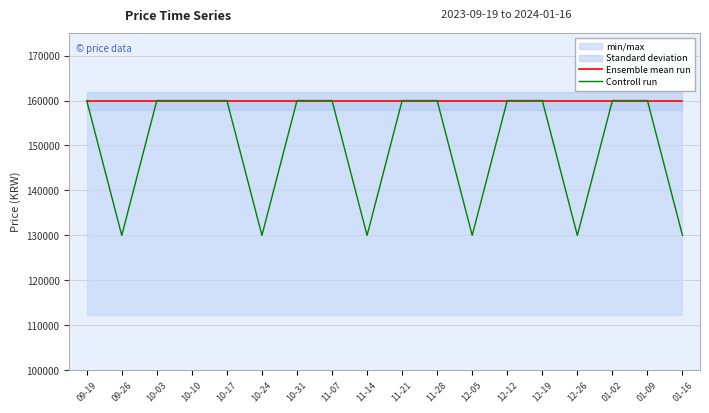

Rank the series by their average value, from lowest to highest.

Controll run, Ensemble mean run